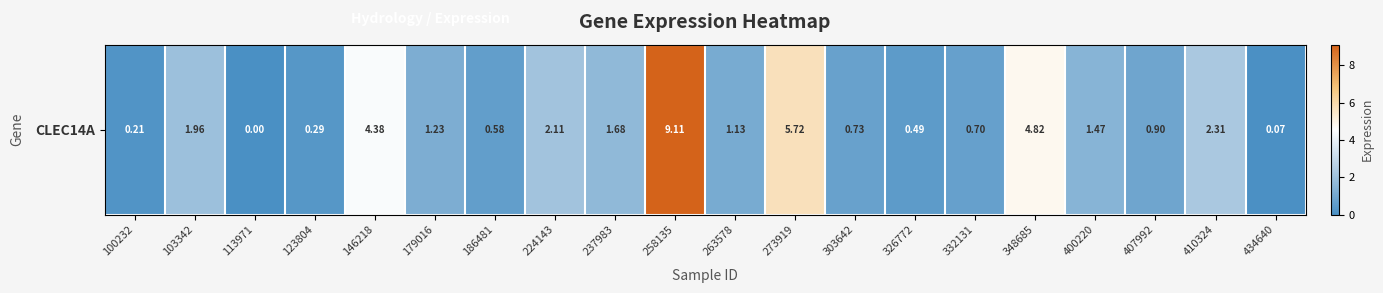

Between 186481 and 224143, which is larger?

224143